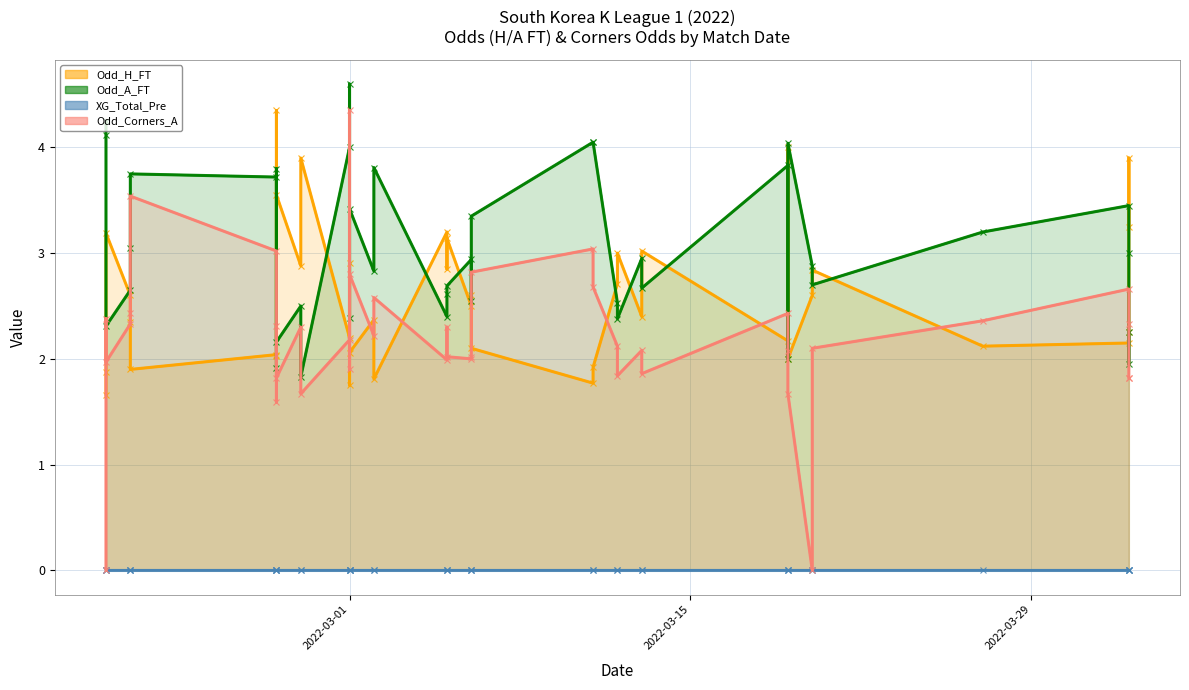

What is the value of the Odd_A_FT point at the 26th from the left?

4.0